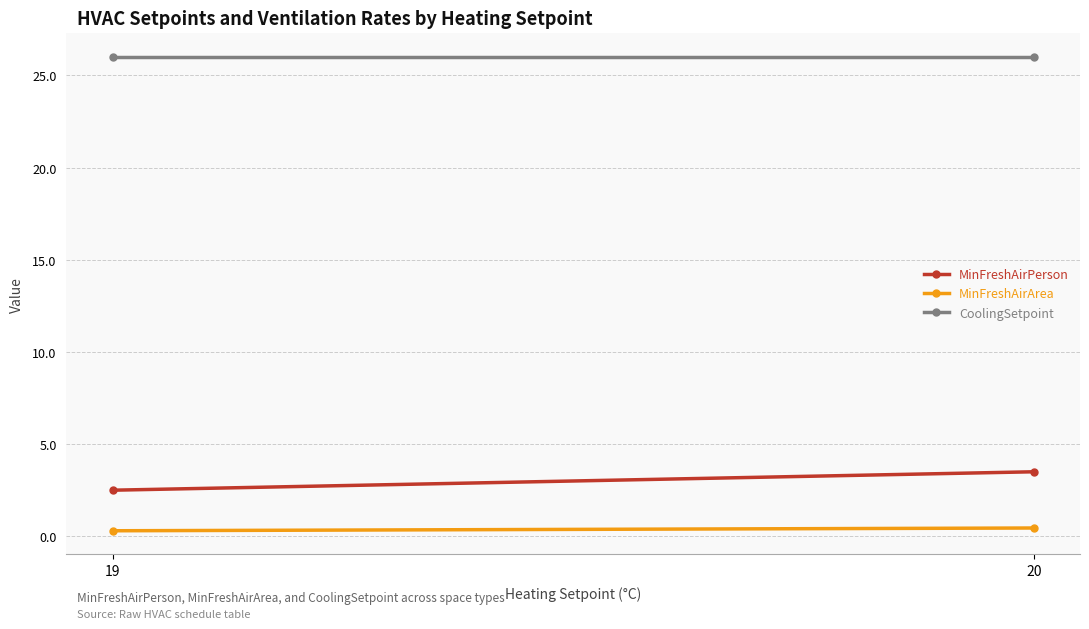

At 20, list the series in order from largest to smallest.

CoolingSetpoint, MinFreshAirPerson, MinFreshAirArea